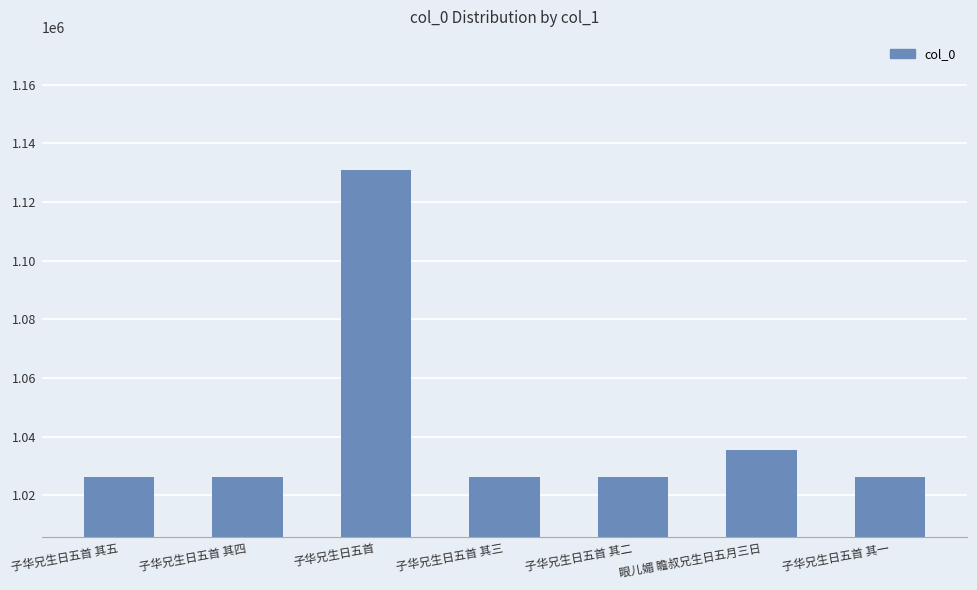

The value at 子华兄生日五首 其二 is 444375. True or false?

False